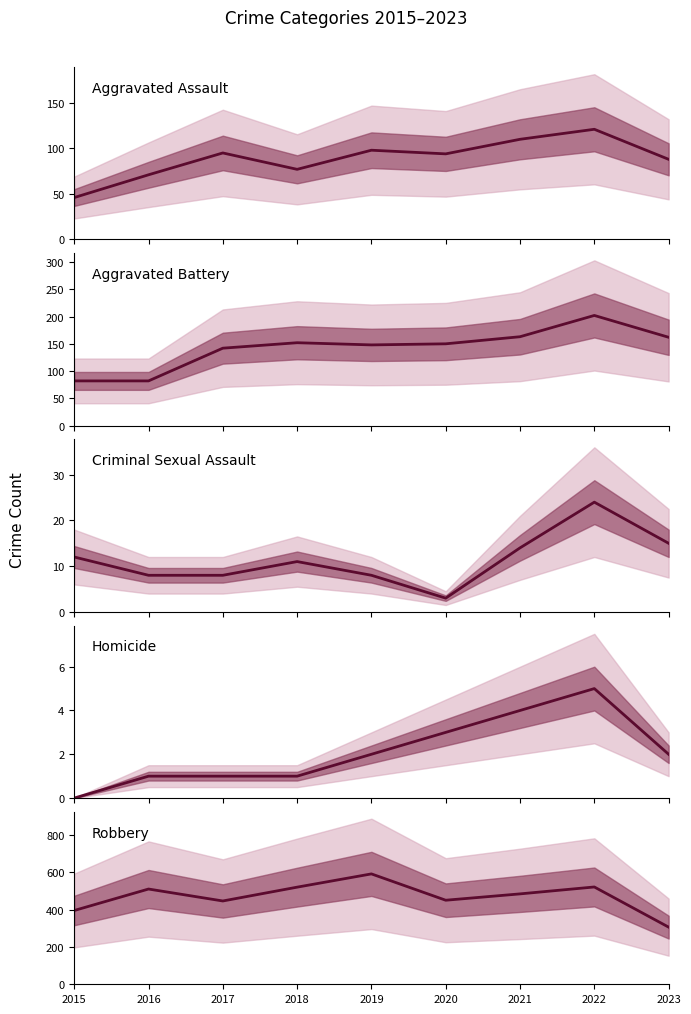

What are all the series names shown in the legend?

Aggravated Assault, Aggravated Battery, Criminal Sexual Assault, Homicide, Robbery